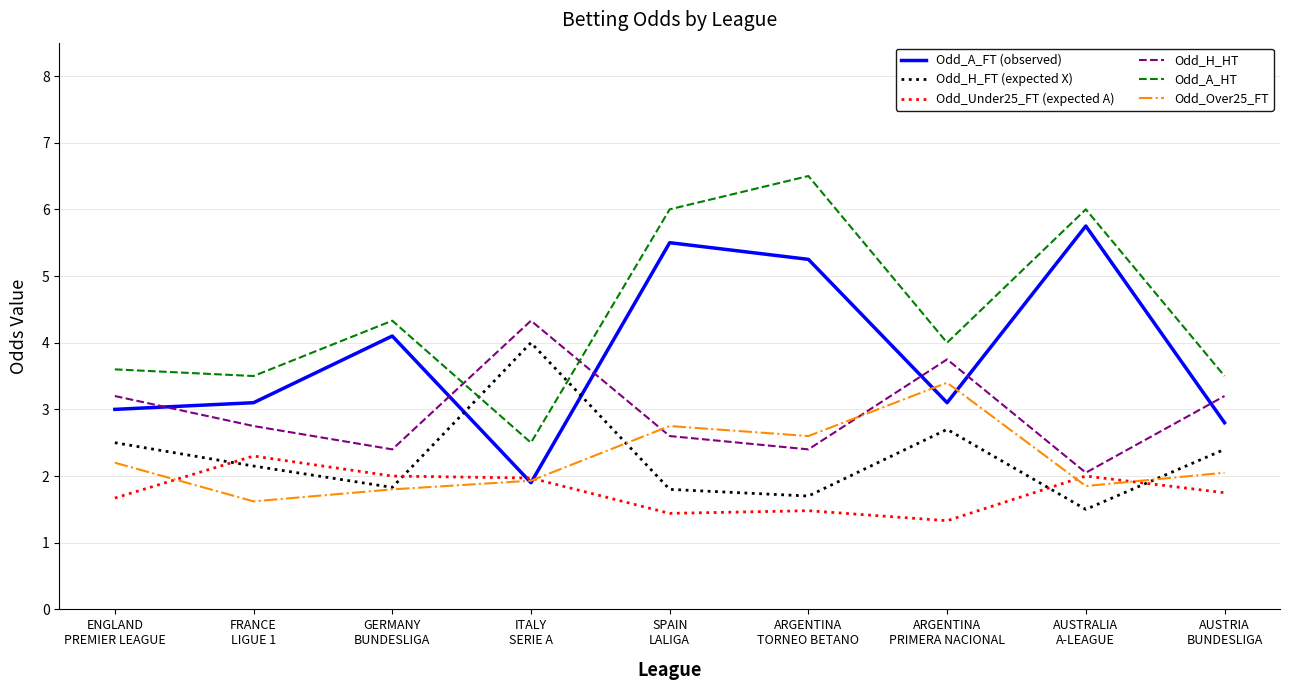

Which series has the largest total across all categories?

Odd_A_HT